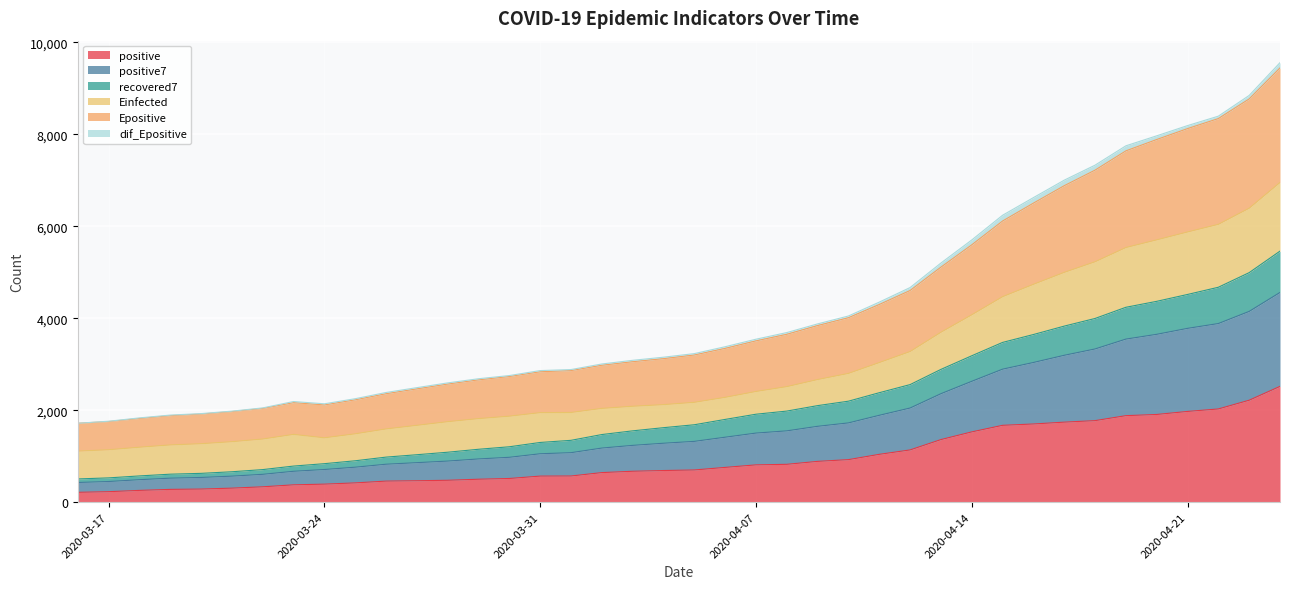

List the labels in order of recovered7 value, largest first.

2020-04-24, 2020-04-23, 2020-04-22, 2020-04-21, 2020-04-20, 2020-04-19, 2020-04-18, 2020-04-17, 2020-04-16, 2020-04-15, 2020-04-14, 2020-04-13, 2020-04-12, 2020-04-11, 2020-04-10, 2020-04-09, 2020-04-08, 2020-04-07, 2020-04-06, 2020-04-05, 2020-04-04, 2020-04-03, 2020-04-02, 2020-04-01, 2020-03-31, 2020-03-30, 2020-03-29, 2020-03-28, 2020-03-27, 2020-03-26, 2020-03-25, 2020-03-24, 2020-03-23, 2020-03-22, 2020-03-21, 2020-03-20, 2020-03-19, 2020-03-18, 2020-03-17, 2020-03-16